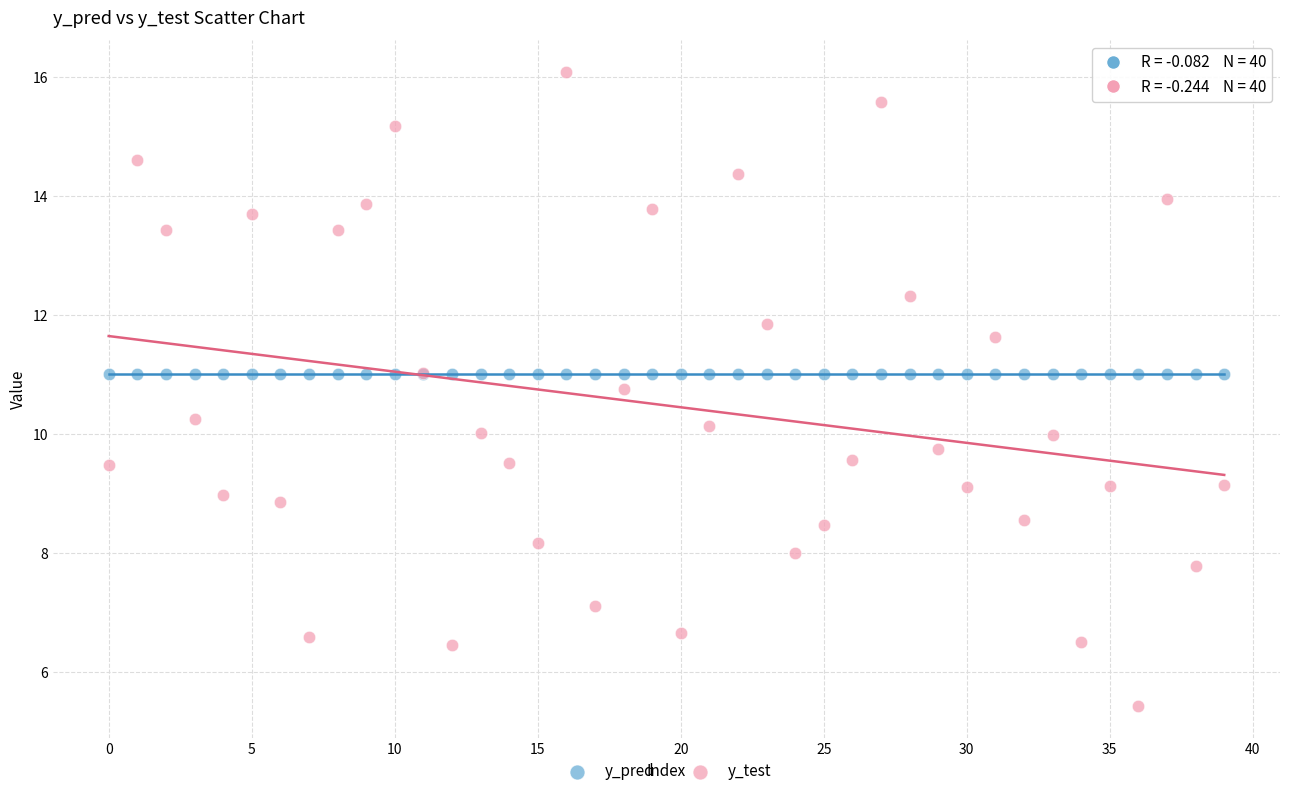

Which series reaches the maximum Y coordinate?

y_test